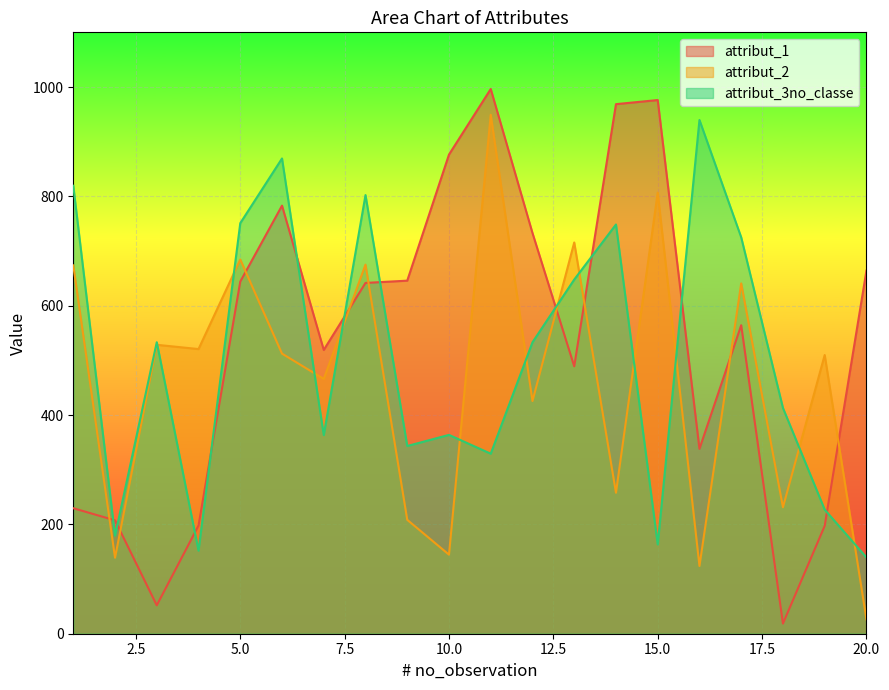

List the series in order of their peak value, lowest first.

attribut_3no_classe, attribut_2, attribut_1